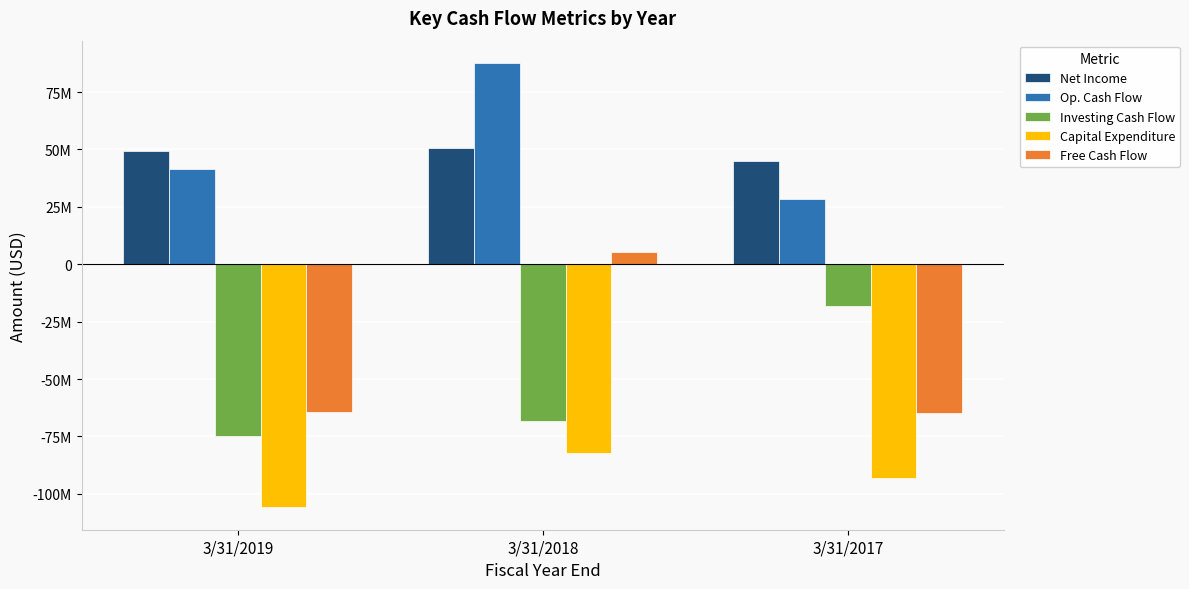

Is the value of Capital Expenditure at 3/31/2019 greater than the value of Net Income at 3/31/2018?

No